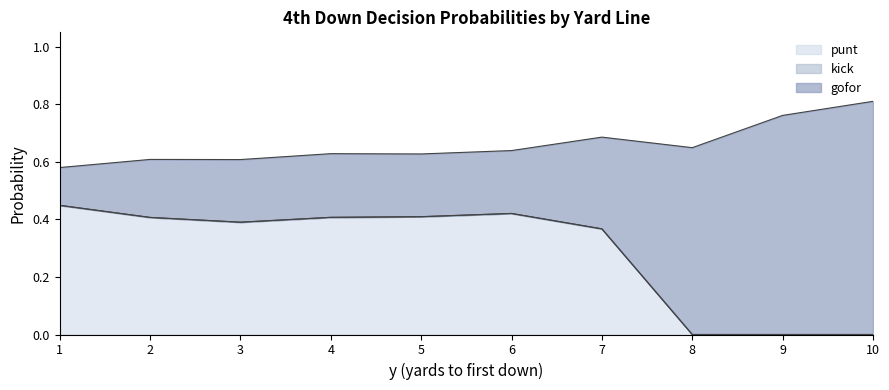

Does the chart display data point markers on the line(s)?

No